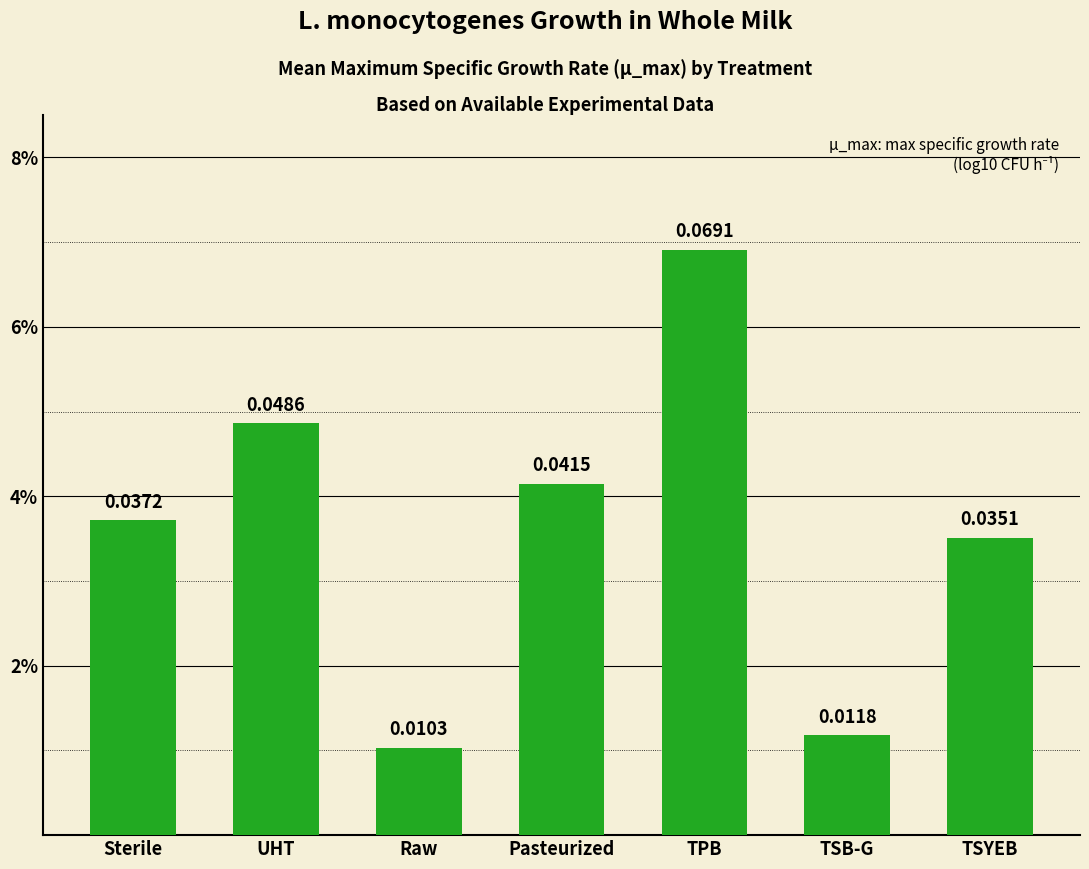

Where is the data nearest to the value 0?

Raw